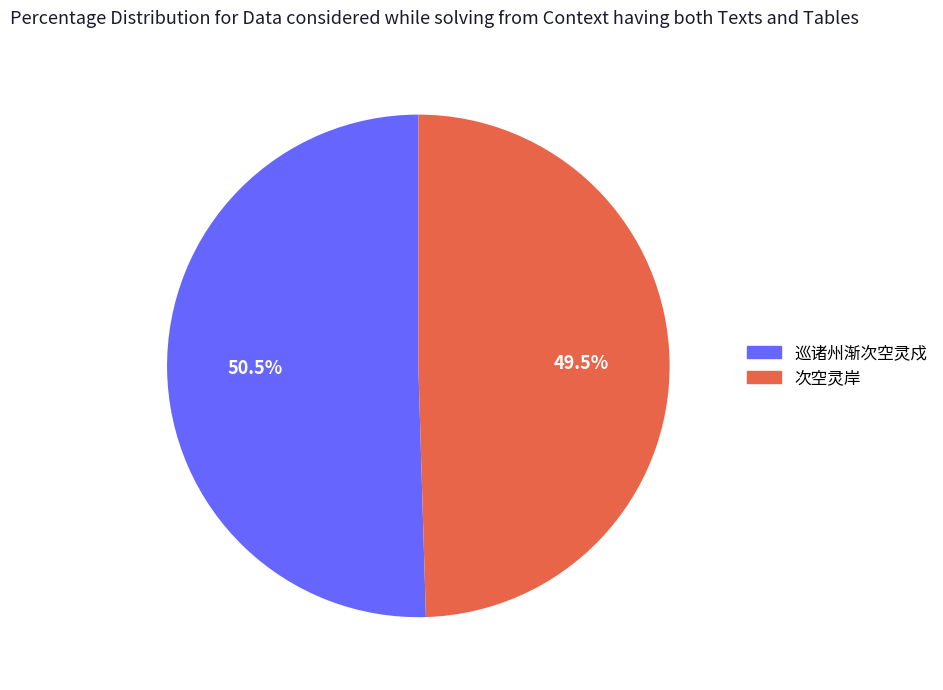

Which slice is the smallest?

次空灵岸